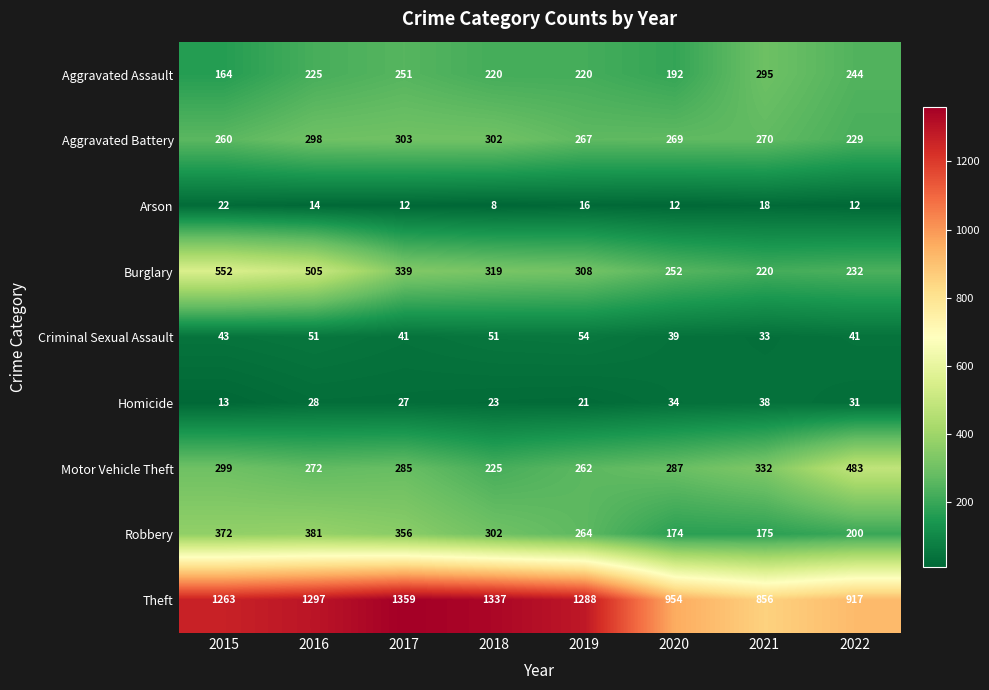

What is the difference between the second highest and minimum values in the Robbery series?

198